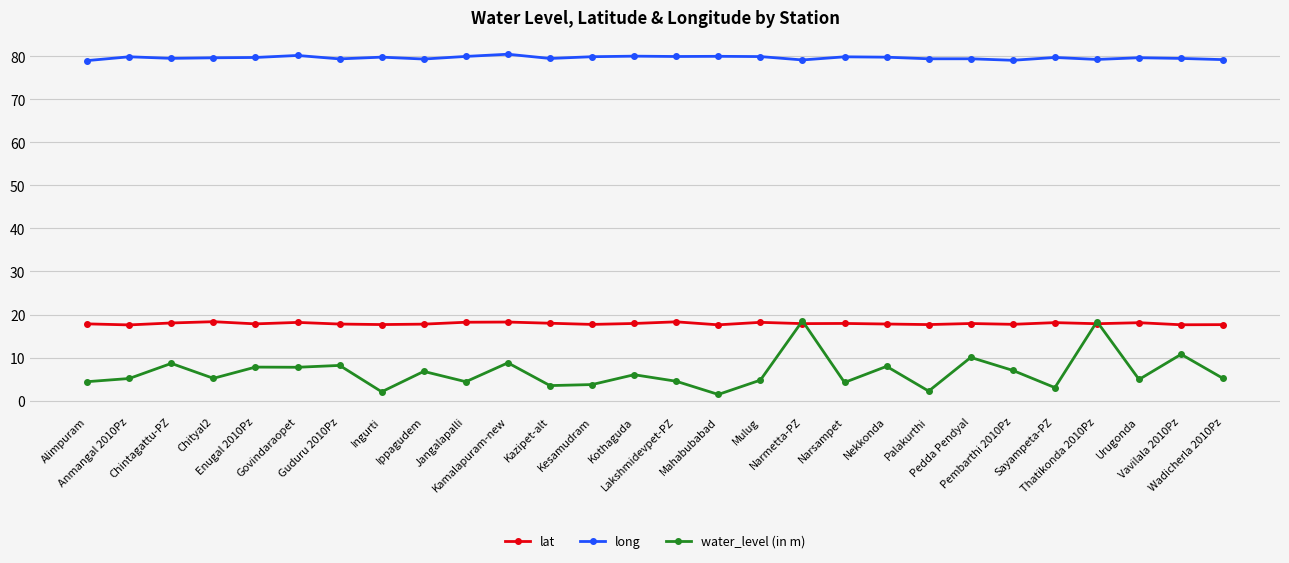

Which series has the largest total across all categories?

long